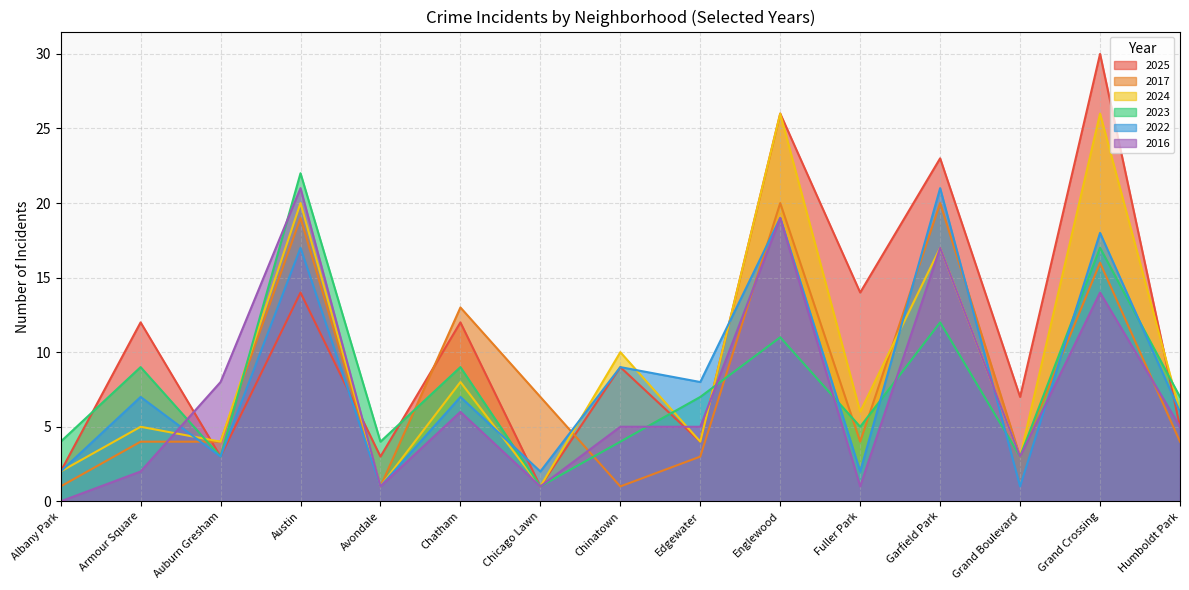

What is the value of the 2022 point at the 14th from the left?

18